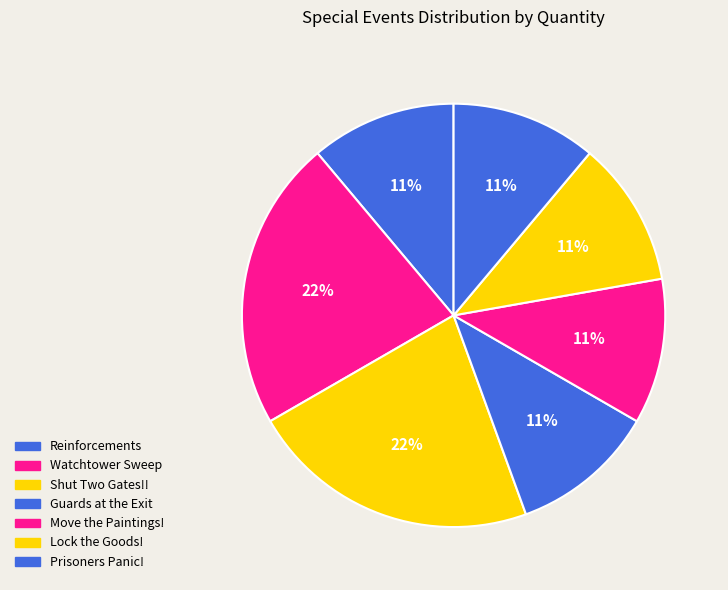

The Watchtower Sweep slice represents 37% of the pie. True or false?

False